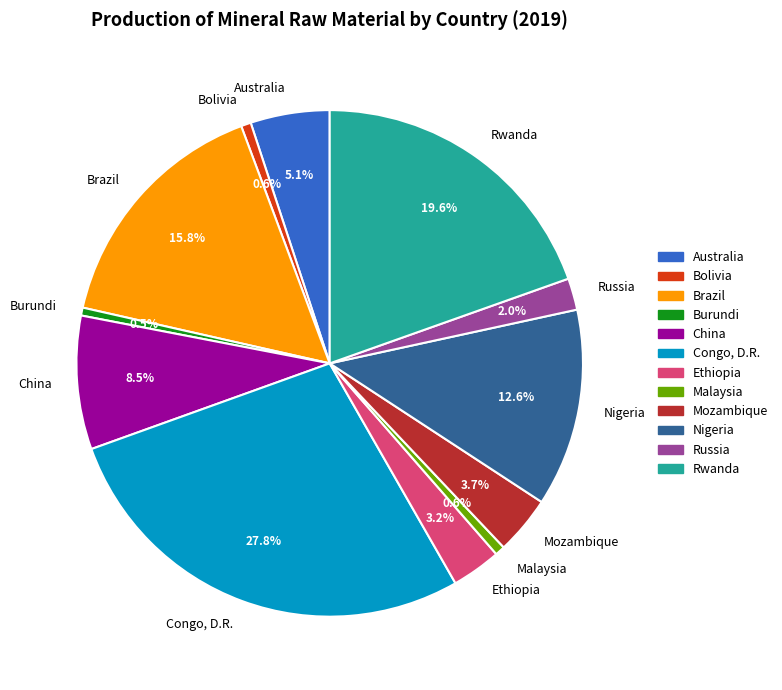

Is there a majority slice in this chart?

No